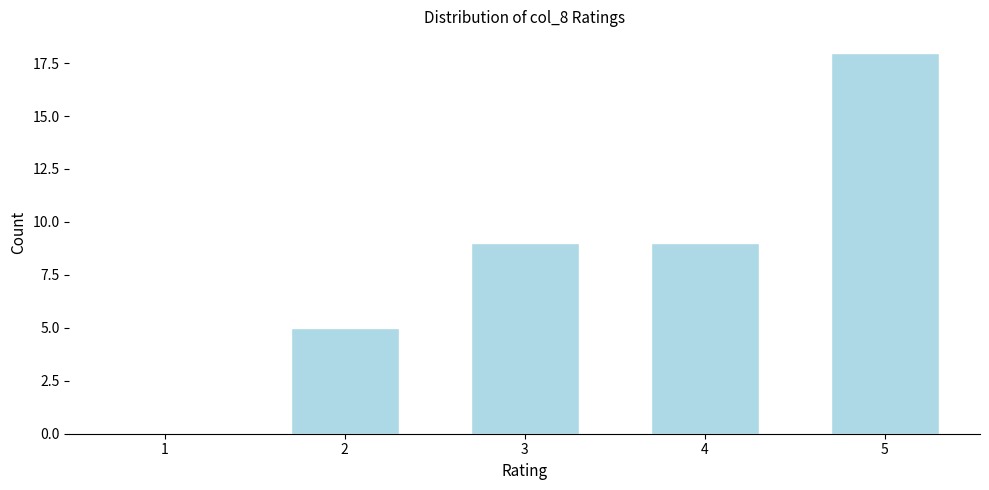

Reading left to right, what are all the values shown in this chart?

1=0	2=5	3=9	4=9	5=18